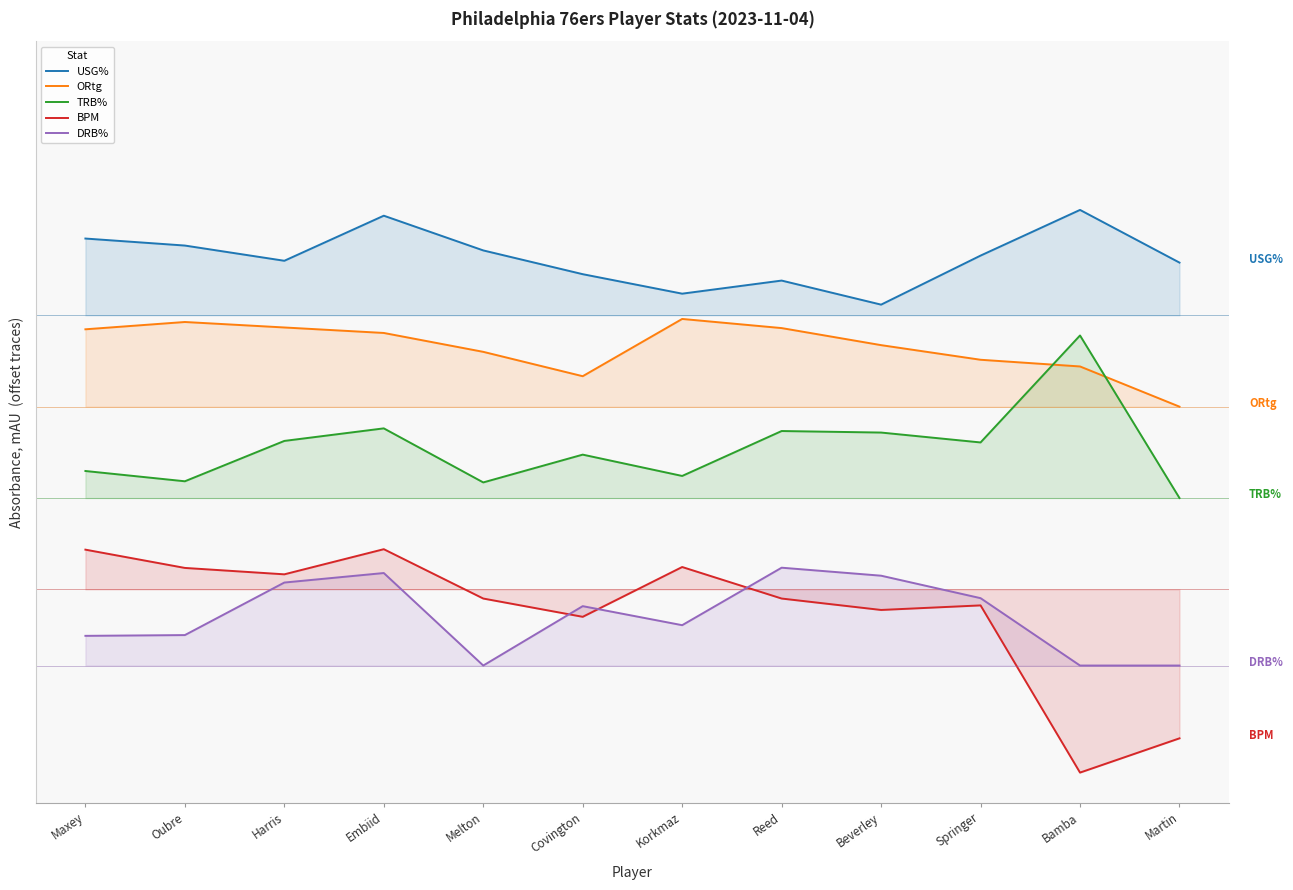

What is the label of the 1st point from the left?

Maxey